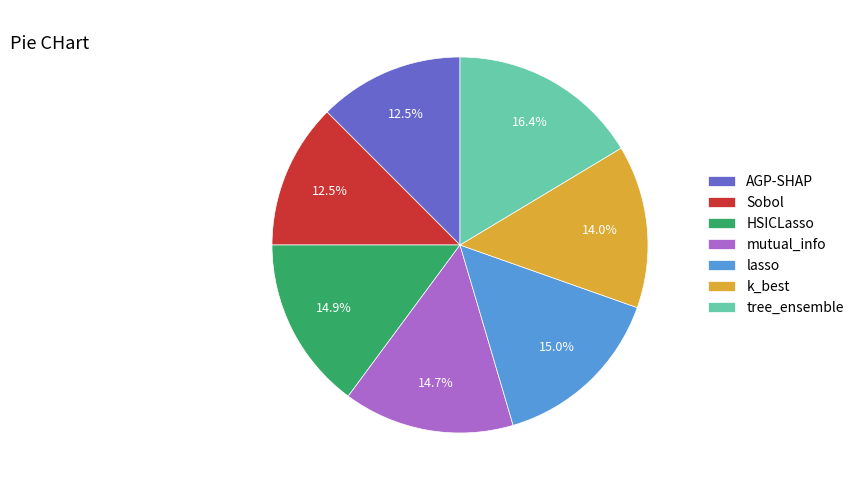

Combined, what portion of the pie is AGP-SHAP and Sobol?

25.0%